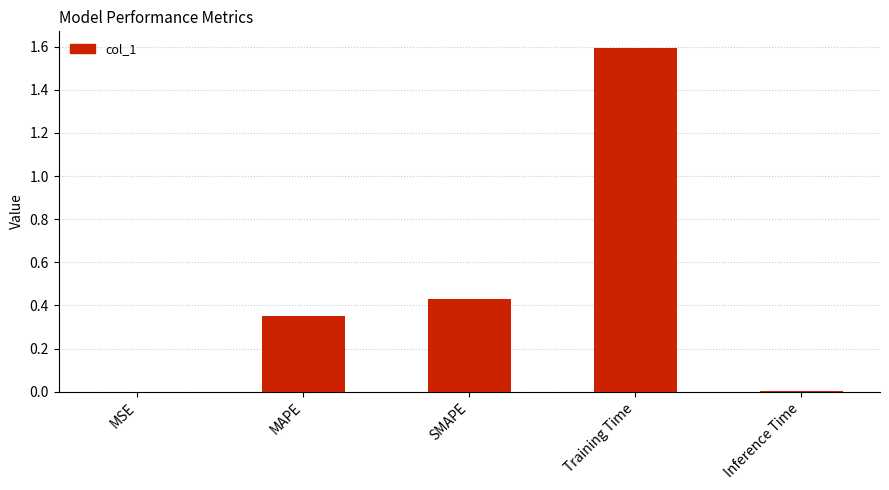

Between MAPE and MSE, which is larger?

MAPE